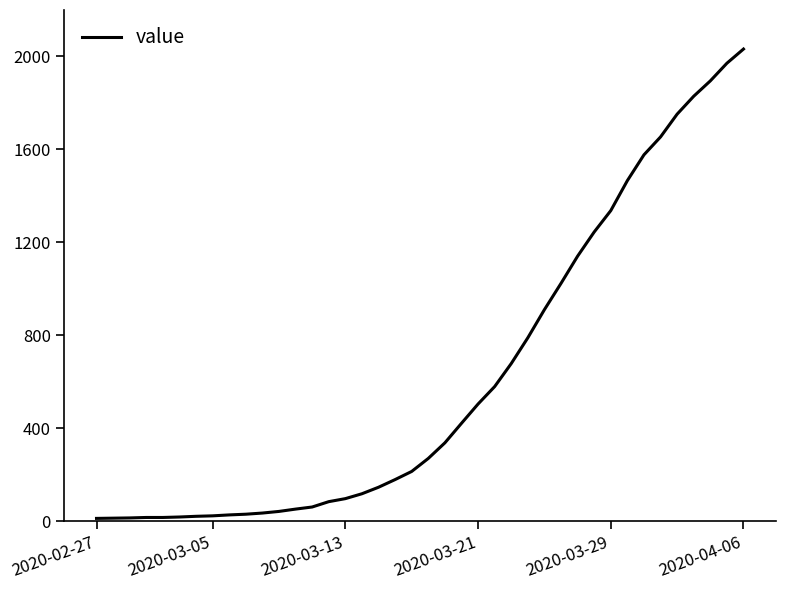

What is the maximum value shown in the chart?

2032